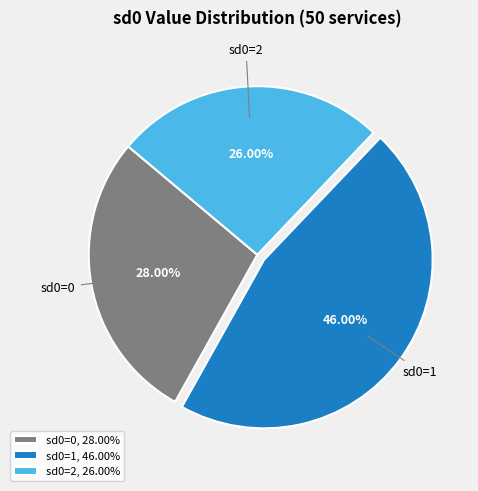

What is the smallest slice in the pie chart?

sd0=2